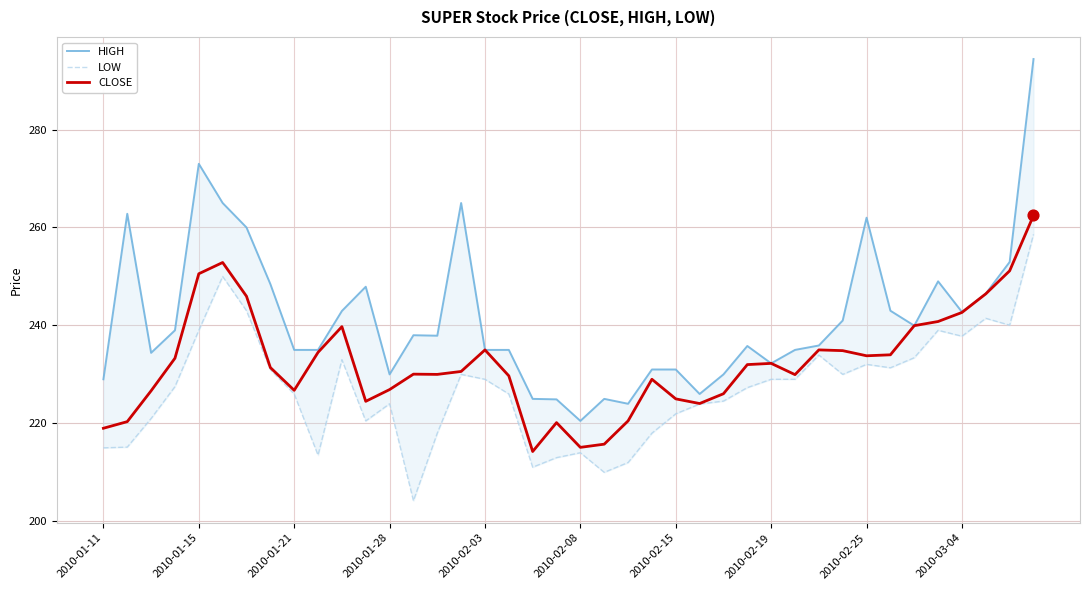

Which series contains the highest Y value?

HIGH